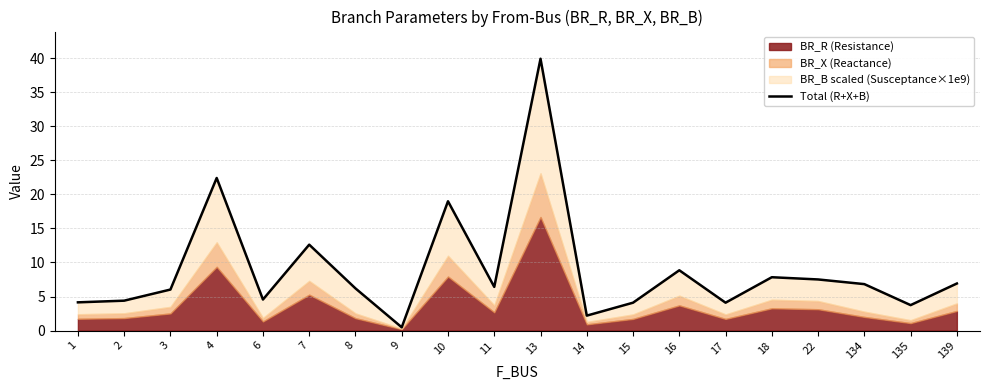

How many categories are shown in the chart?

20